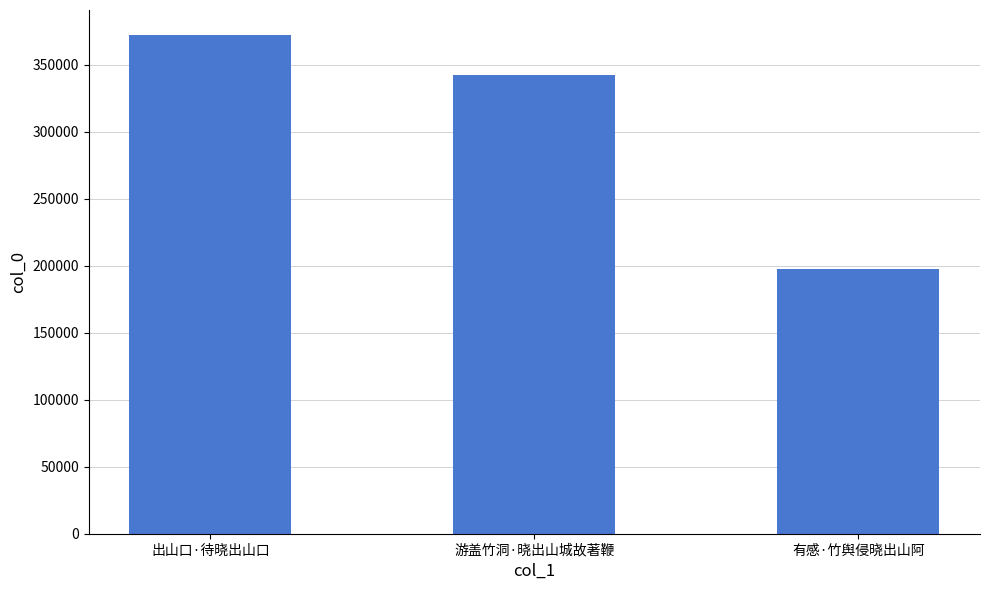

Which has a higher value, 有感·竹舆侵晓出山阿 or 游盖竹洞·晓出山城故著鞭?

游盖竹洞·晓出山城故著鞭